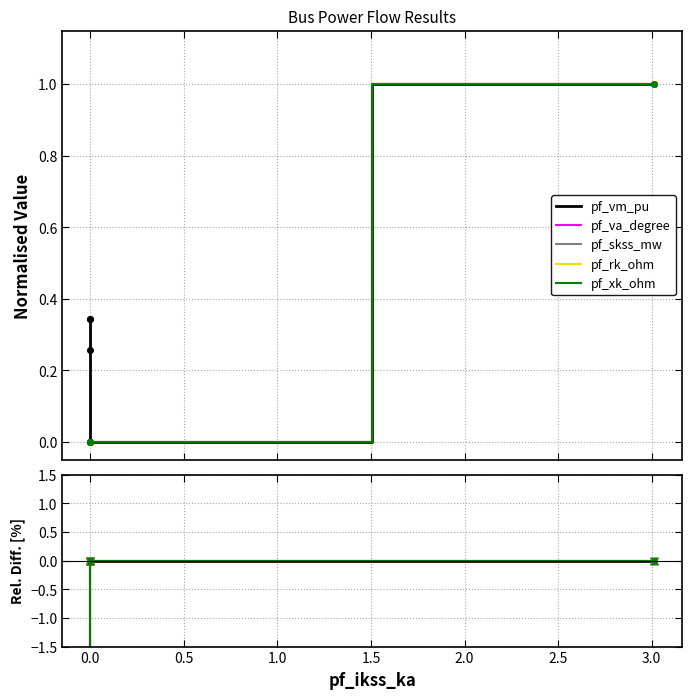

True or false: pf_rk_ohm and pf_xk_ohm cross at least once.

False